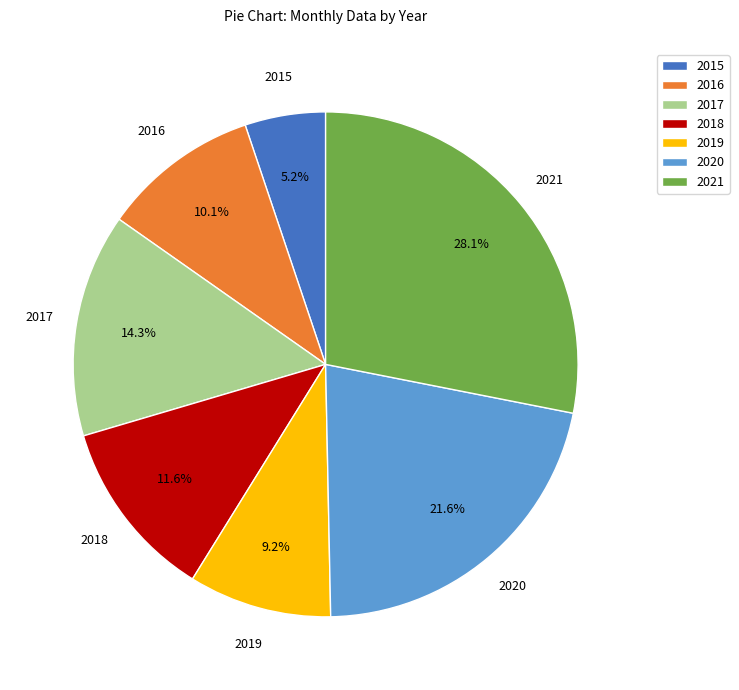

What percentage is the 2021 slice, to the nearest percent?

28%